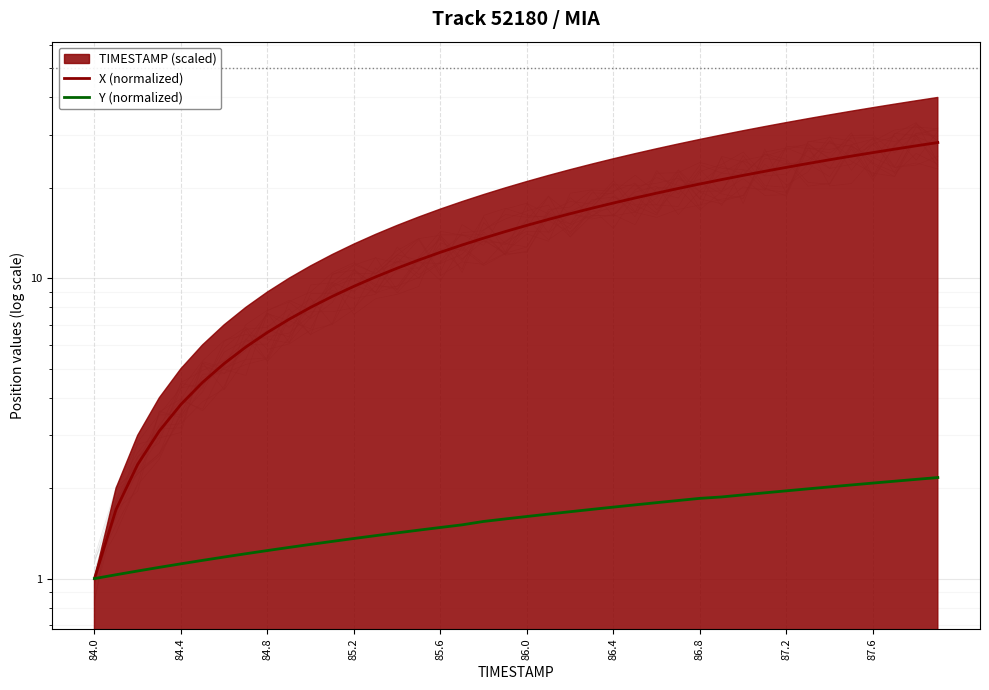

Reading left to right, what are all the values shown in this chart?

X (normalized): 1.0	1.7	2.4	3.1	3.8	4.5	5.2	5.9	6.6	7.3	8.0	8.7	9.4	10.1	10.8	11.5	12.2	12.9	13.6	14.3	15.0	15.7	16.4	17.1	17.8	18.5	19.2	19.9	20.6	21.3	22.0	22.7	23.4	24.1	24.8	25.5	26.2	26.9	27.6	28.3
Y (normalized): 1.0	1.0	1.1	1.1	1.1	1.2	1.2	1.2	1.2	1.3	1.3	1.3	1.4	1.4	1.4	1.4	1.5	1.5	1.5	1.6	1.6	1.6	1.7	1.7	1.7	1.8	1.8	1.8	1.8	1.9	1.9	1.9	2.0	2.0	2.0	2.0	2.1	2.1	2.1	2.2